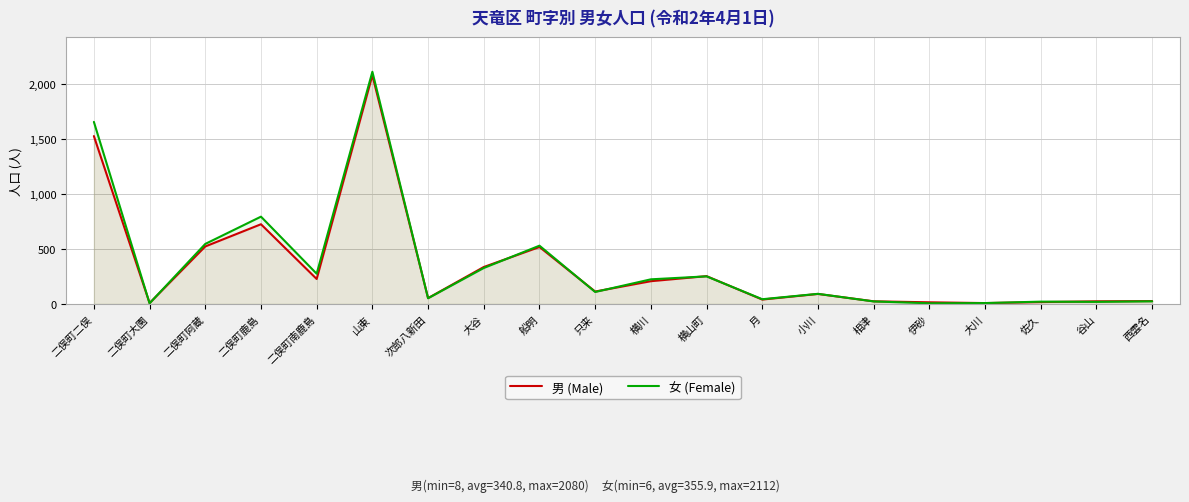

Where is the first local maximum for 男 (Male)?

二俣町鹿島